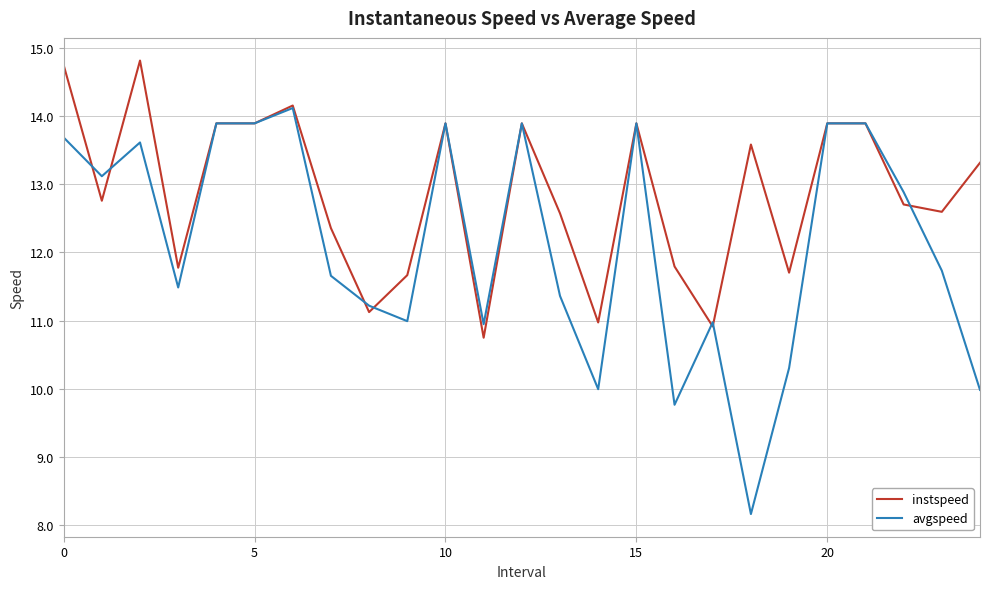

Which series has the widest spread of values?

avgspeed